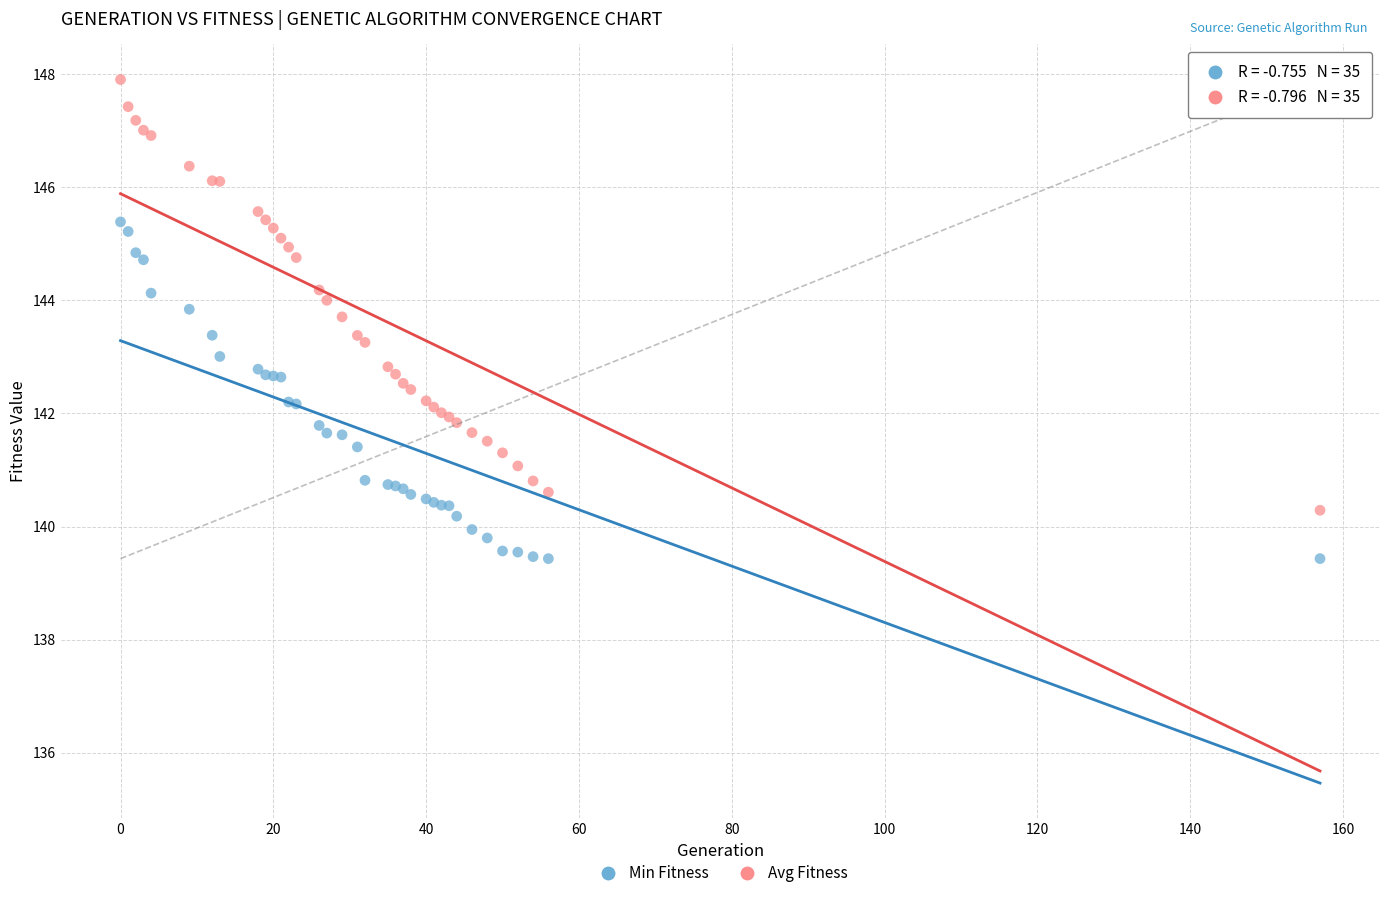

Which series reaches the minimum Y coordinate?

Min Fitness